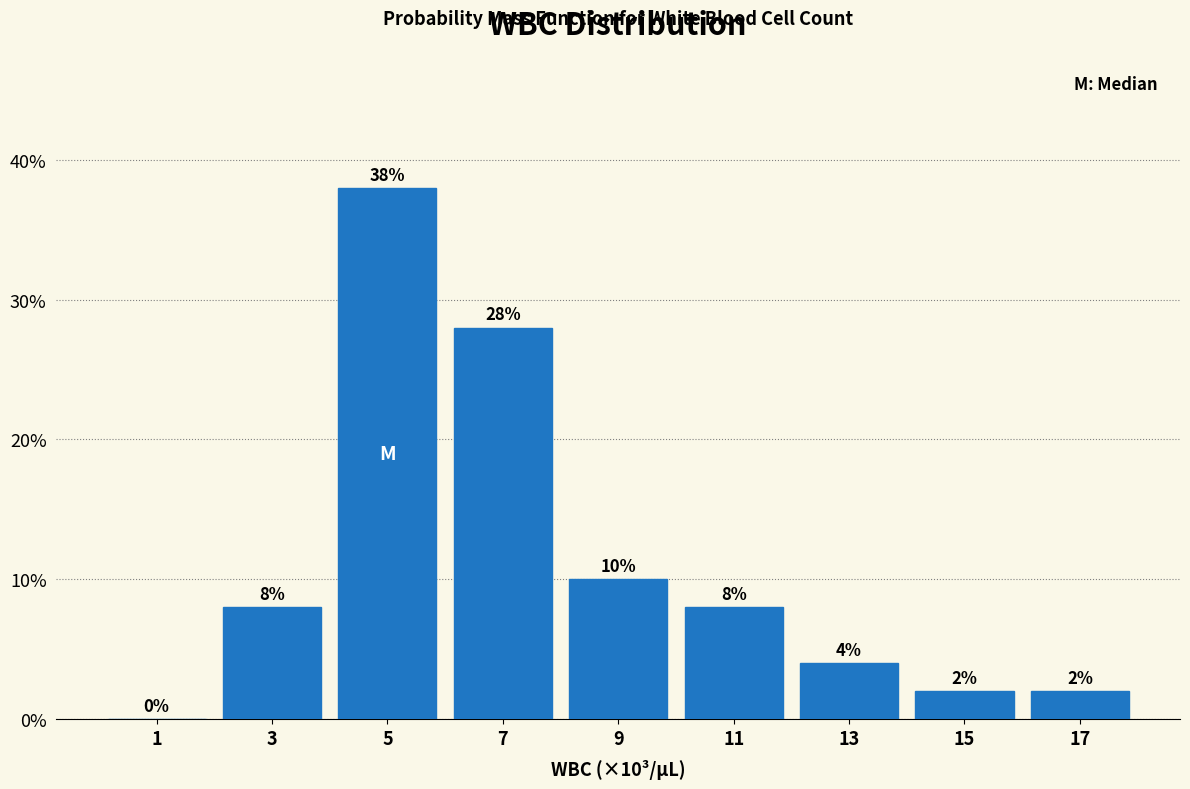

Which range on the x-axis has the tallest bar?

4 to 6